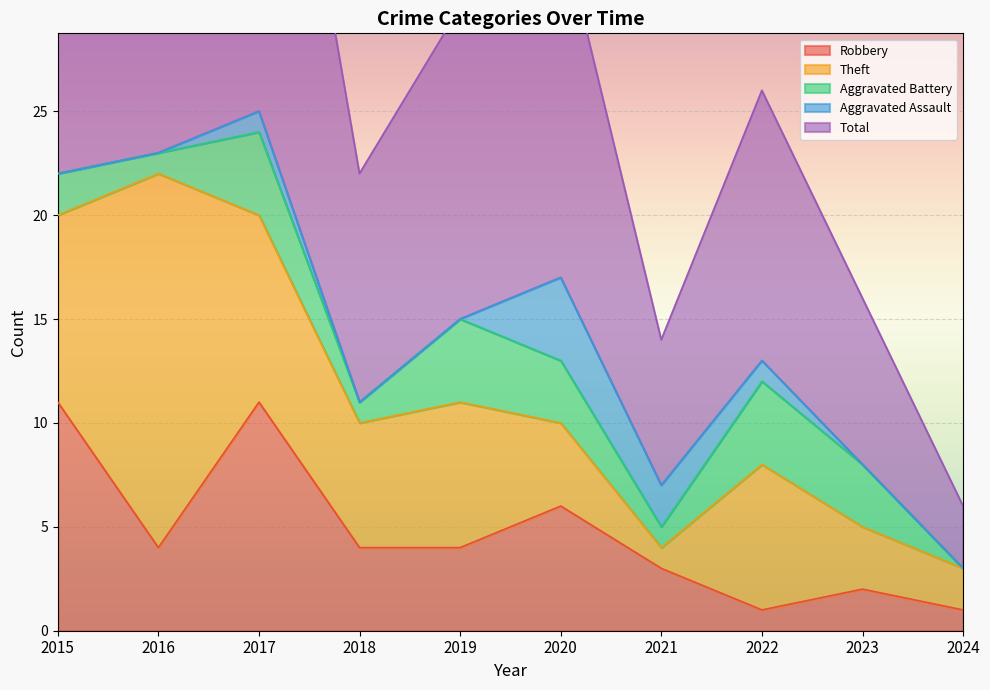

At 2020, list the series in order from smallest to largest.

Aggravated Battery, Theft, Aggravated Assault, Robbery, Total